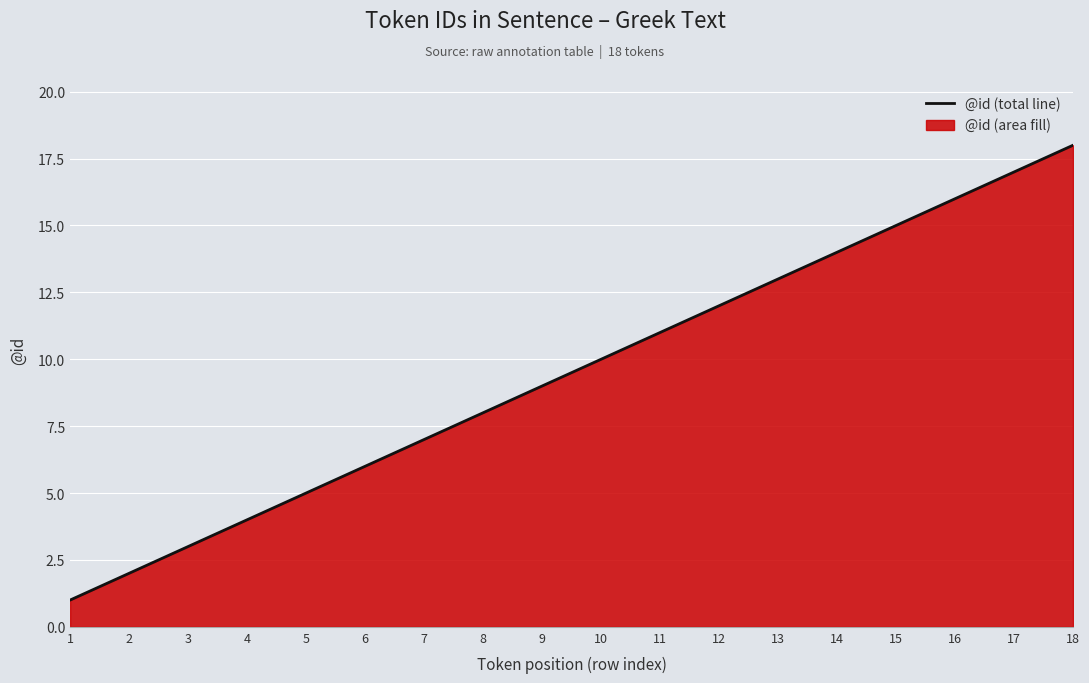

What is the difference between the second highest and minimum values?

16